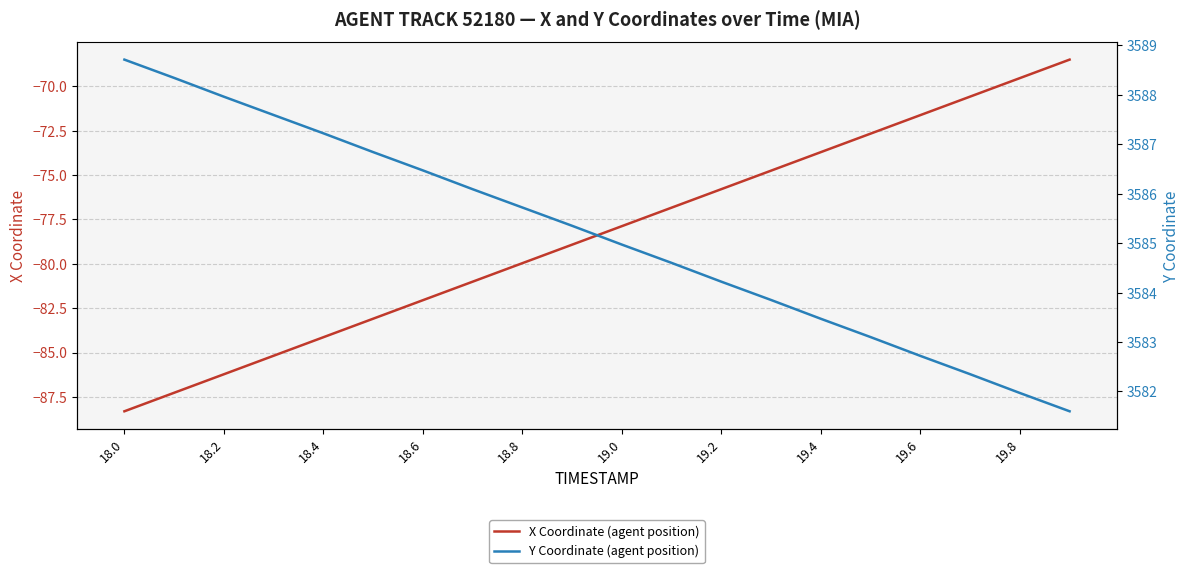

Is it true that X Coordinate (agent position) equals -73.7 at 19.4?

True